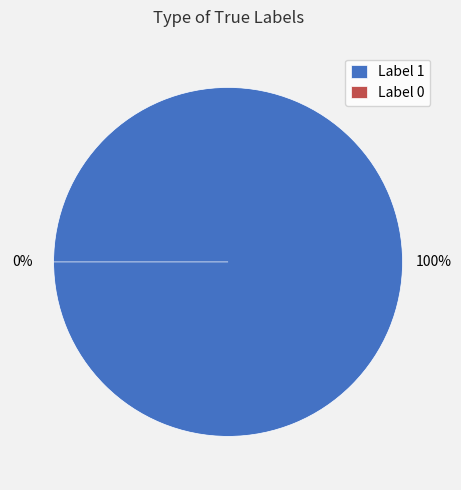

Is the sum of Label 1 and Label 0 greater than half?

Yes